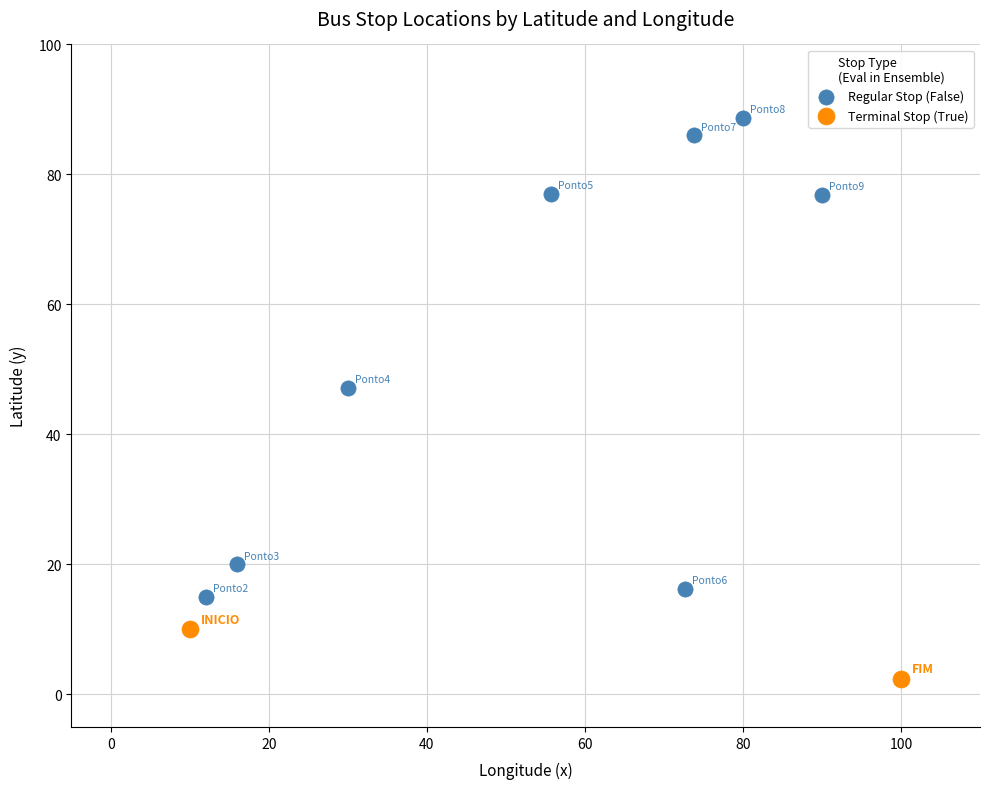

Which series reaches the minimum Y coordinate?

Terminal Stop (True)